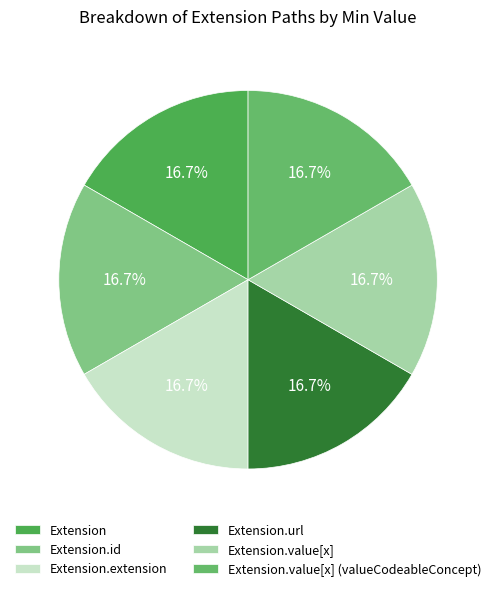

Which category has the biggest portion of the pie?

Extension.url